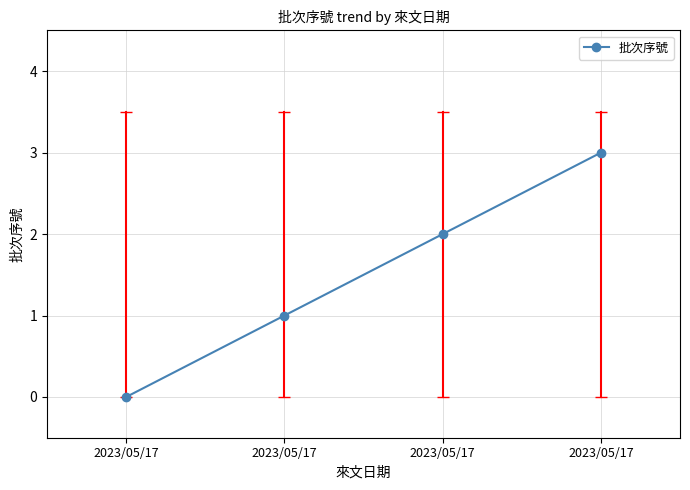

List the labels in order of value, largest first.

2023/05/17, 2023/05/17, 2023/05/17, 2023/05/17